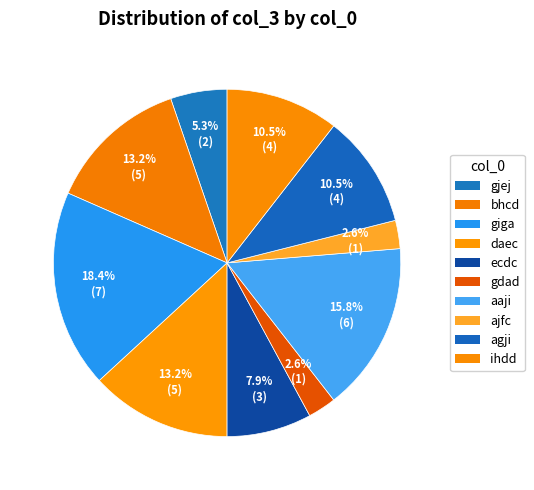

Count the number of slices in the pie.

10